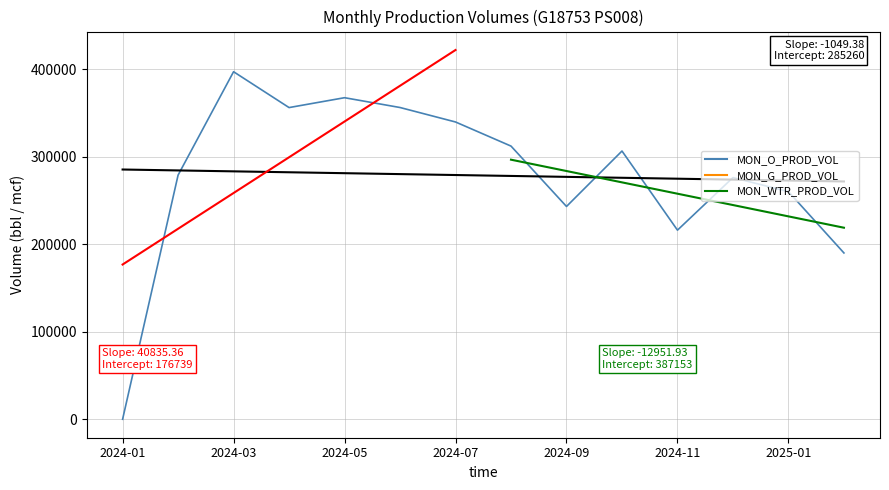

Is it true that the value at 13 is 275299?

False